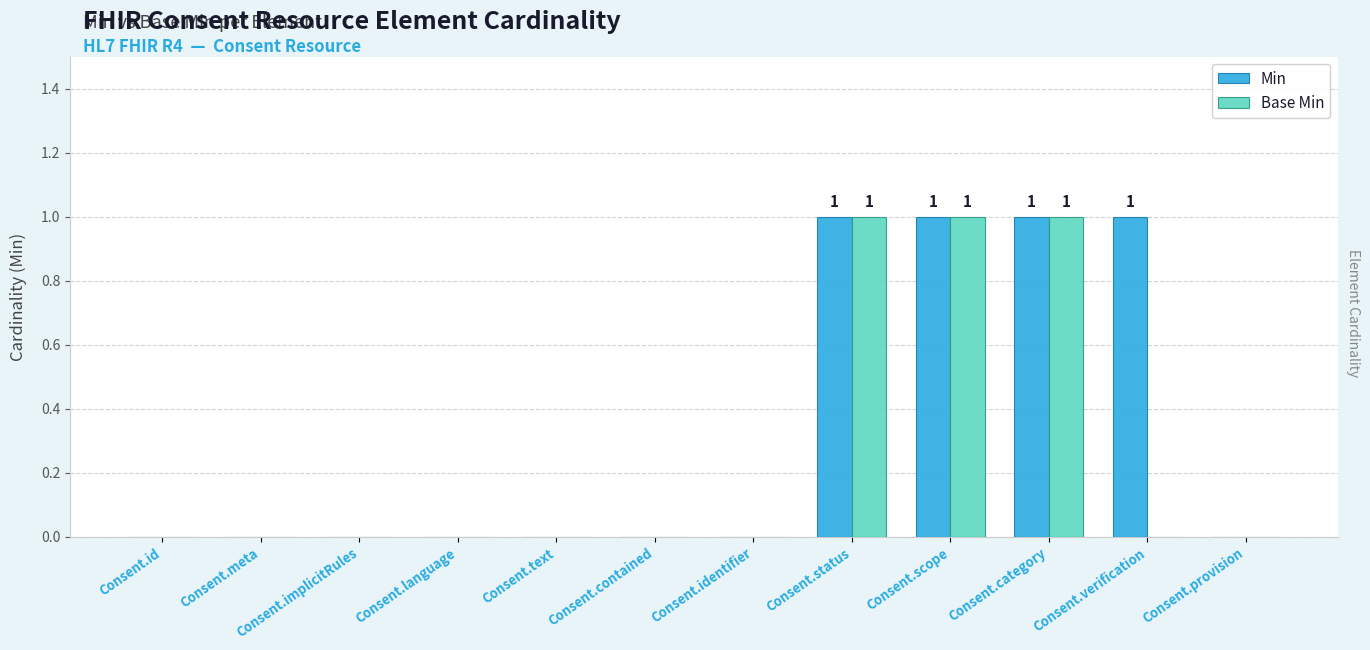

What are all the series names shown in the legend?

Min, Base Min